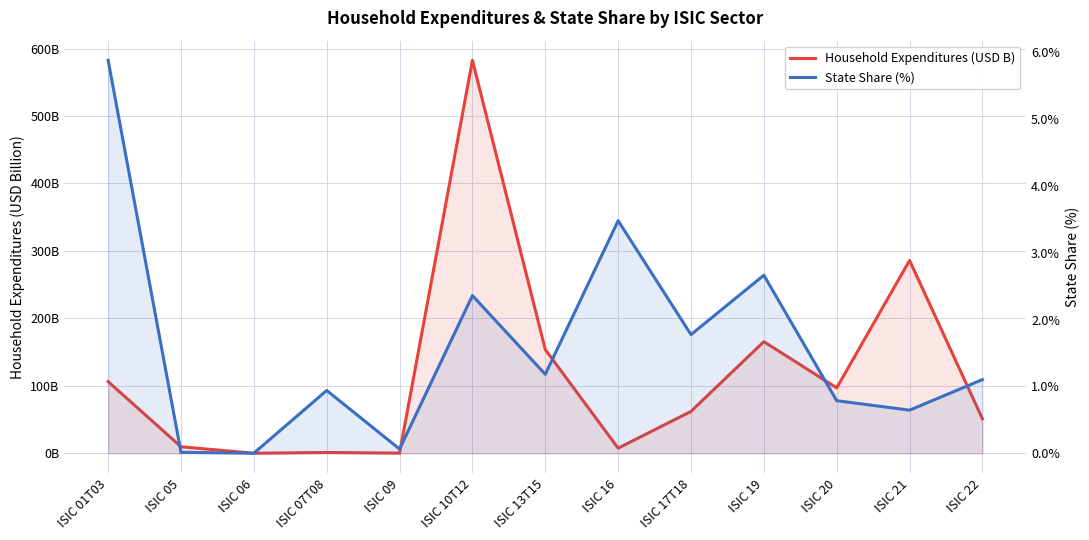

What is the difference between the maximum and minimum values in the Household Expenditures (USD B) series?

582.6